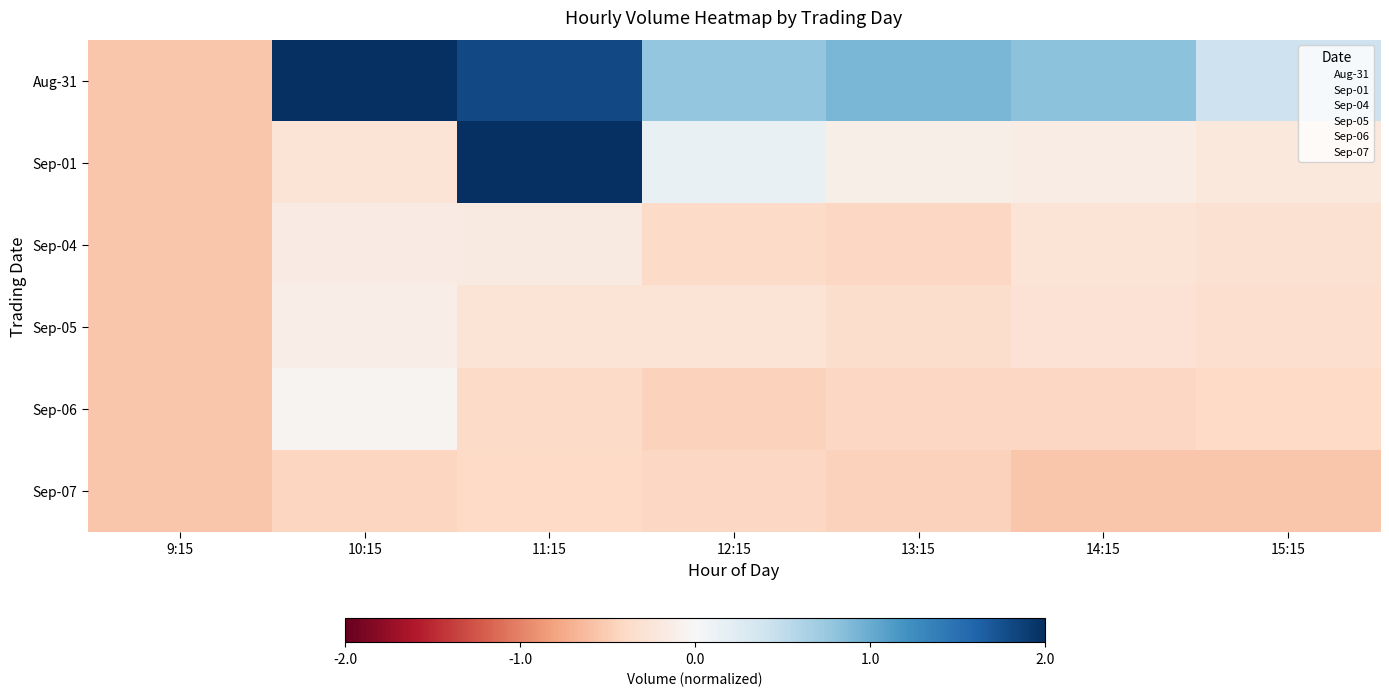

Reading left to right, list all the values displayed in this chart.

Aug-31: 9:15=-0.6	10:15=5.0	11:15=1.8	12:15=0.8	13:15=0.9	14:15=0.8	15:15=0.4
Sep-01: 9:15=-0.6	10:15=-0.3	11:15=2.5	12:15=0.2	13:15=-0.1	14:15=-0.2	15:15=-0.2
Sep-04: 9:15=-0.6	10:15=-0.2	11:15=-0.2	12:15=-0.4	13:15=-0.4	14:15=-0.3	15:15=-0.3
Sep-05: 9:15=-0.6	10:15=-0.1	11:15=-0.3	12:15=-0.3	13:15=-0.3	14:15=-0.3	15:15=-0.3
Sep-06: 9:15=-0.6	10:15=-0.1	11:15=-0.4	12:15=-0.5	13:15=-0.4	14:15=-0.4	15:15=-0.4
Sep-07: 9:15=-0.6	10:15=-0.4	11:15=-0.4	12:15=-0.4	13:15=-0.5	14:15=-0.6	15:15=-0.6